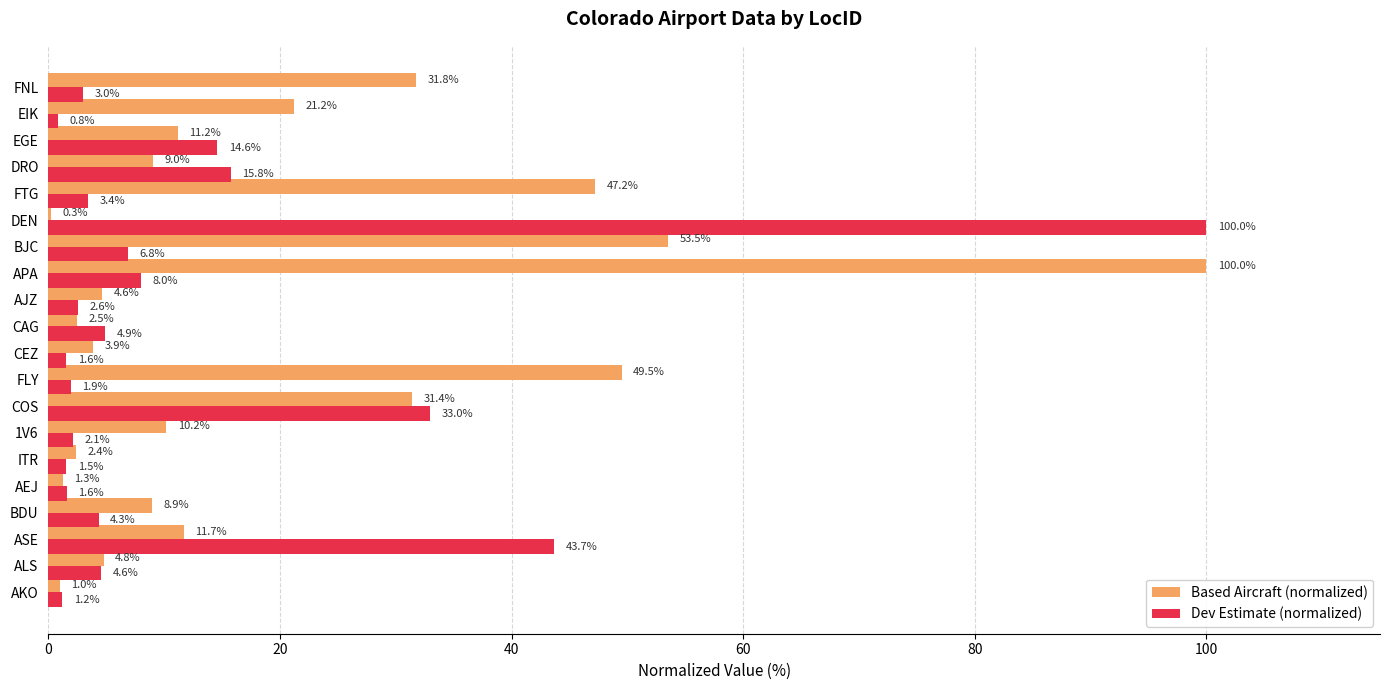

What is the approximate value of Dev Estimate (normalized) at BDU?

4.3